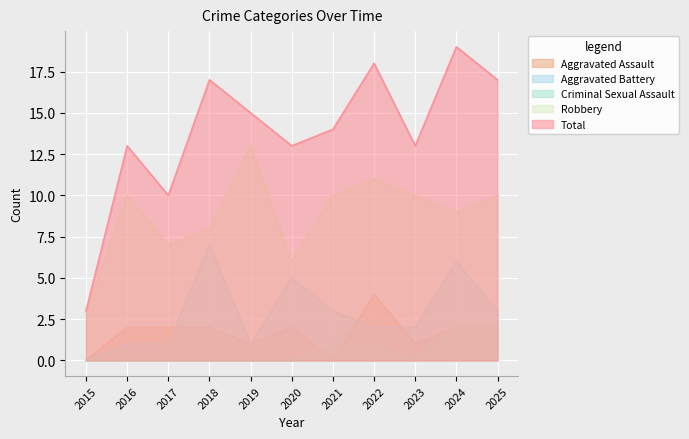

Between 2022 and 2021, which is larger?

2022